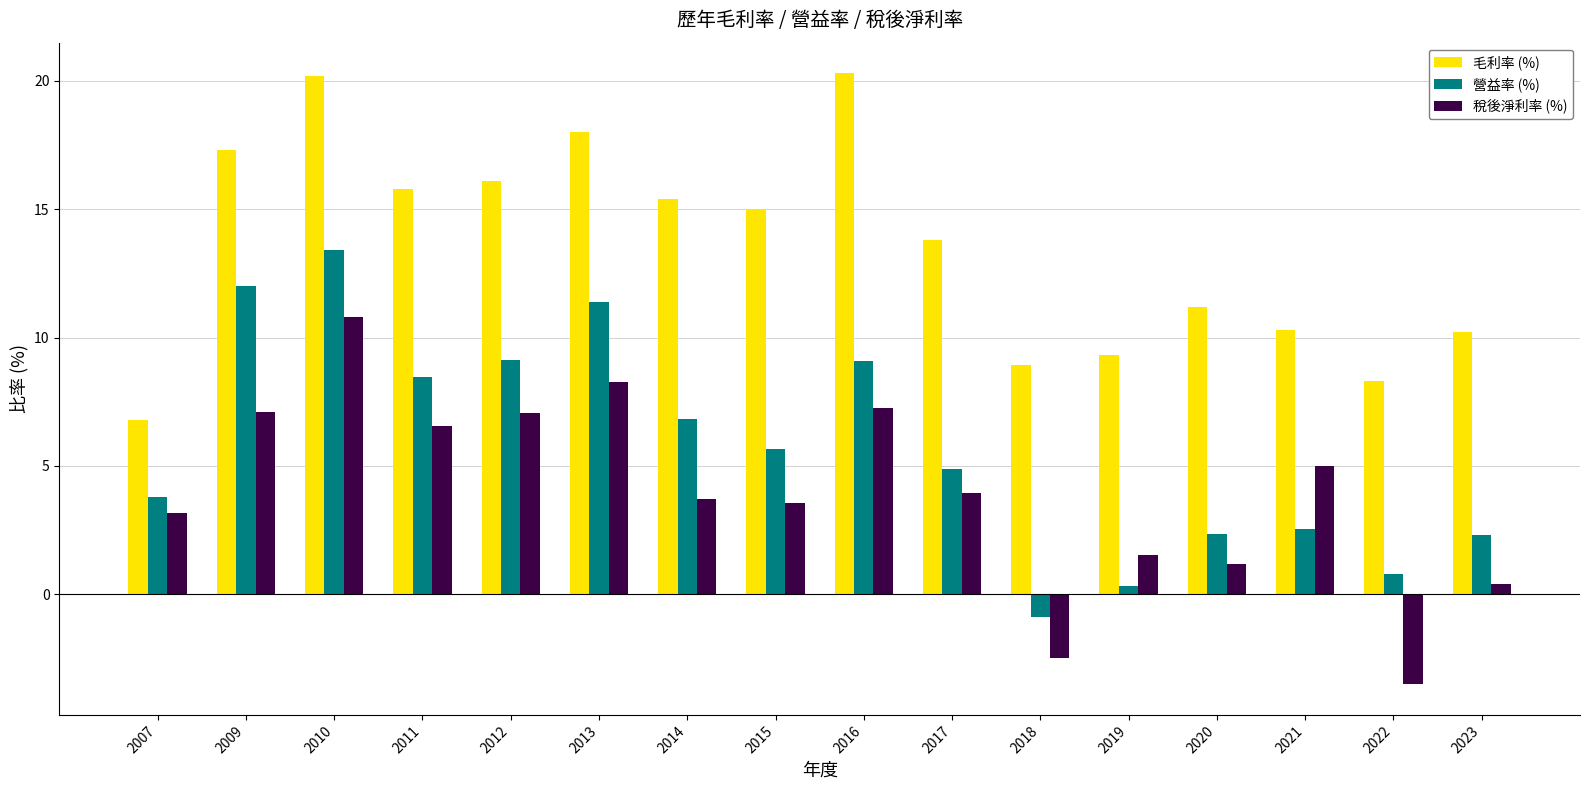

Which series has the largest total across all categories?

毛利率 (%)